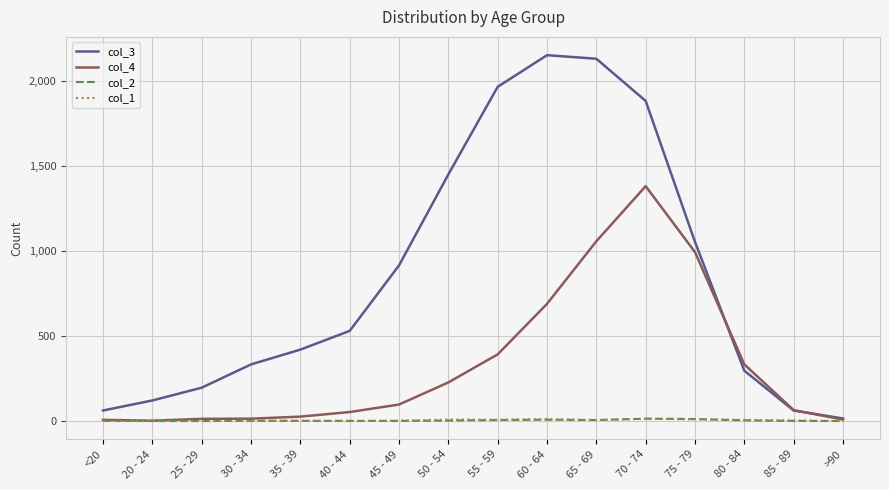

Count the number of data series in this chart.

4